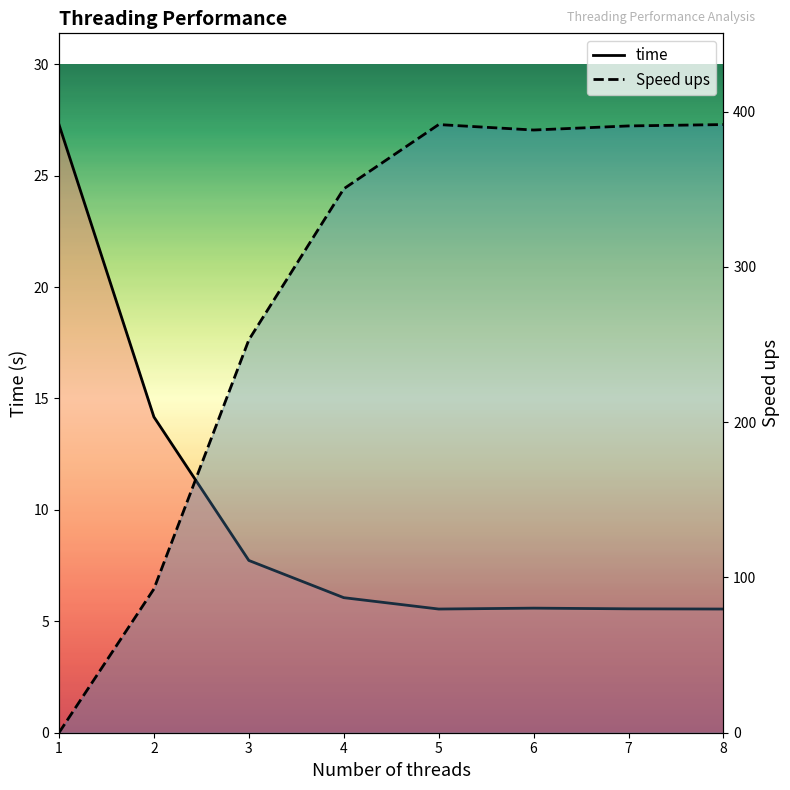

Rank the series by their average value, from lowest to highest.

time, Speed ups